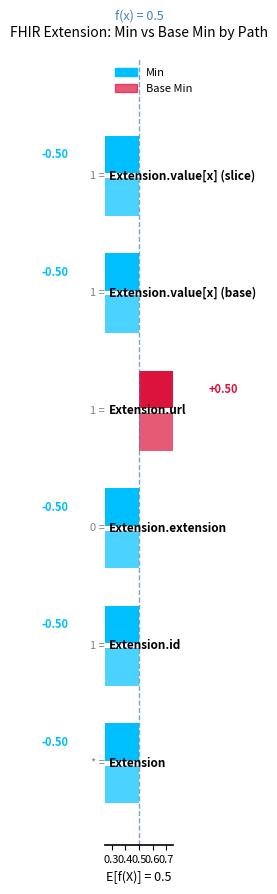

The value of Base Min at Extension is 0. True or false?

False